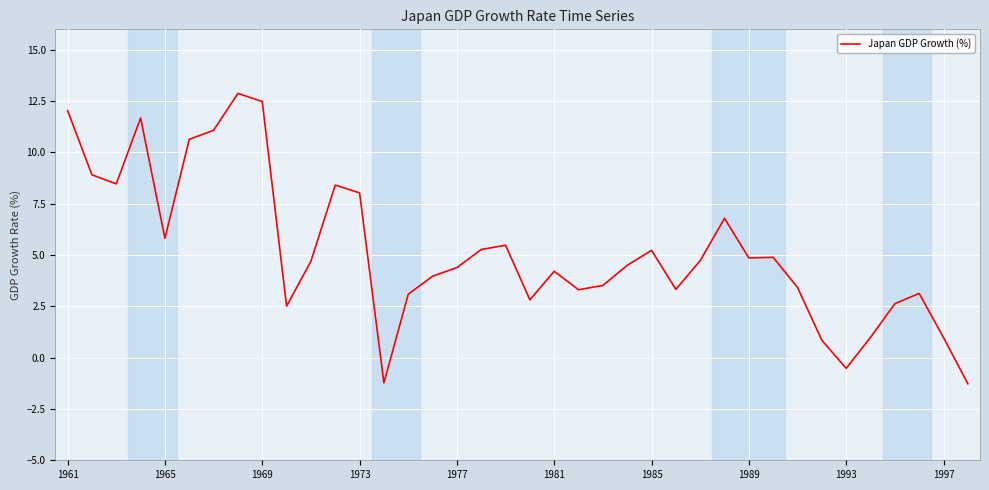

Does the chart display data point markers on the line(s)?

No